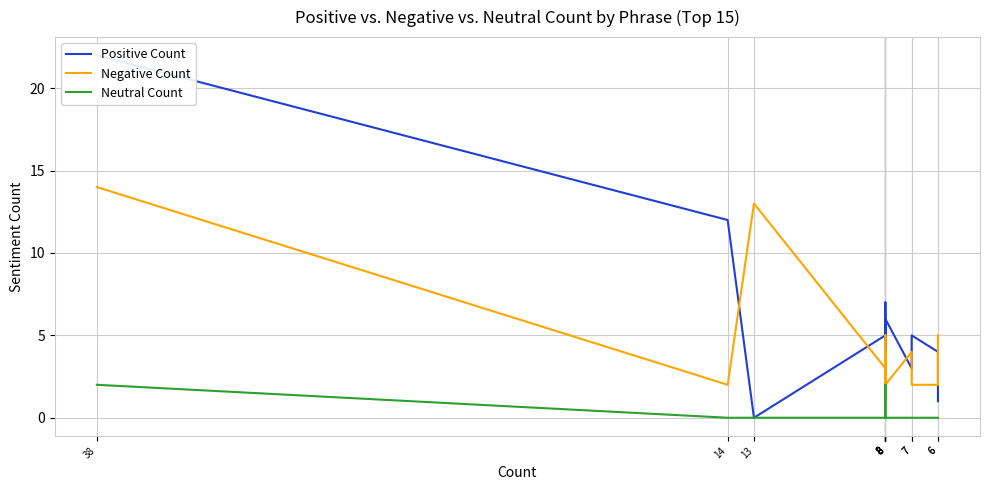

True or false: Positive Count and Negative Count intersect in this chart.

True